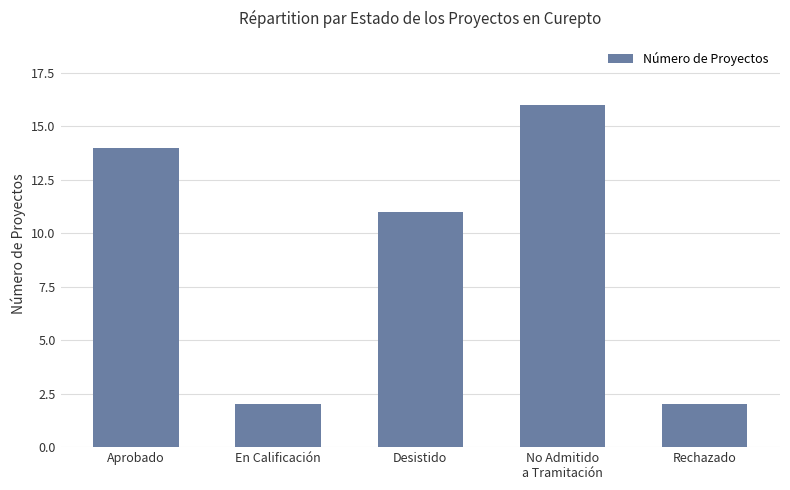

At which category does the chart reach its peak across all series?

No Admitido
a Tramitación